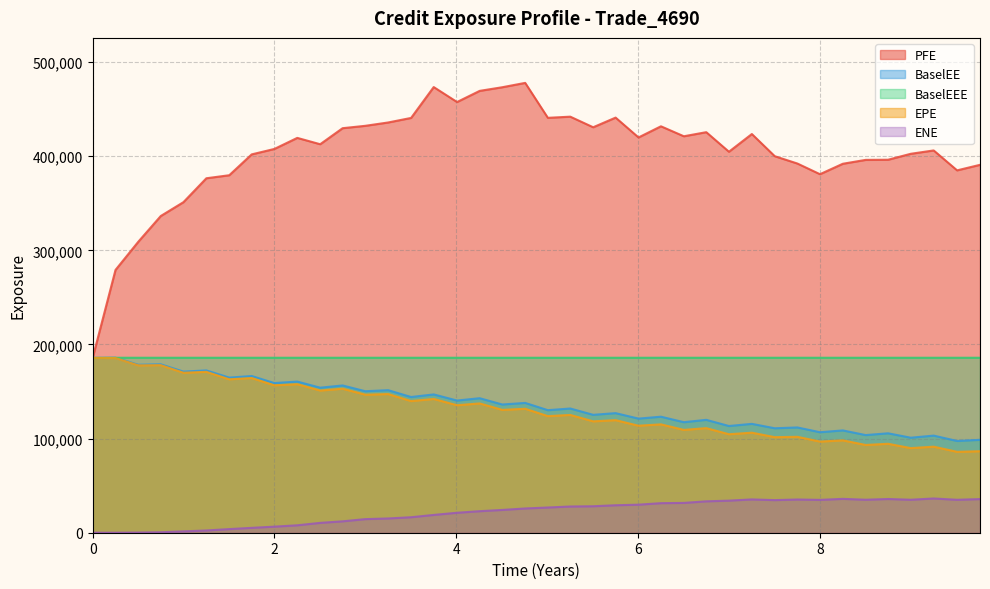

How many lines are shown in the chart?

5